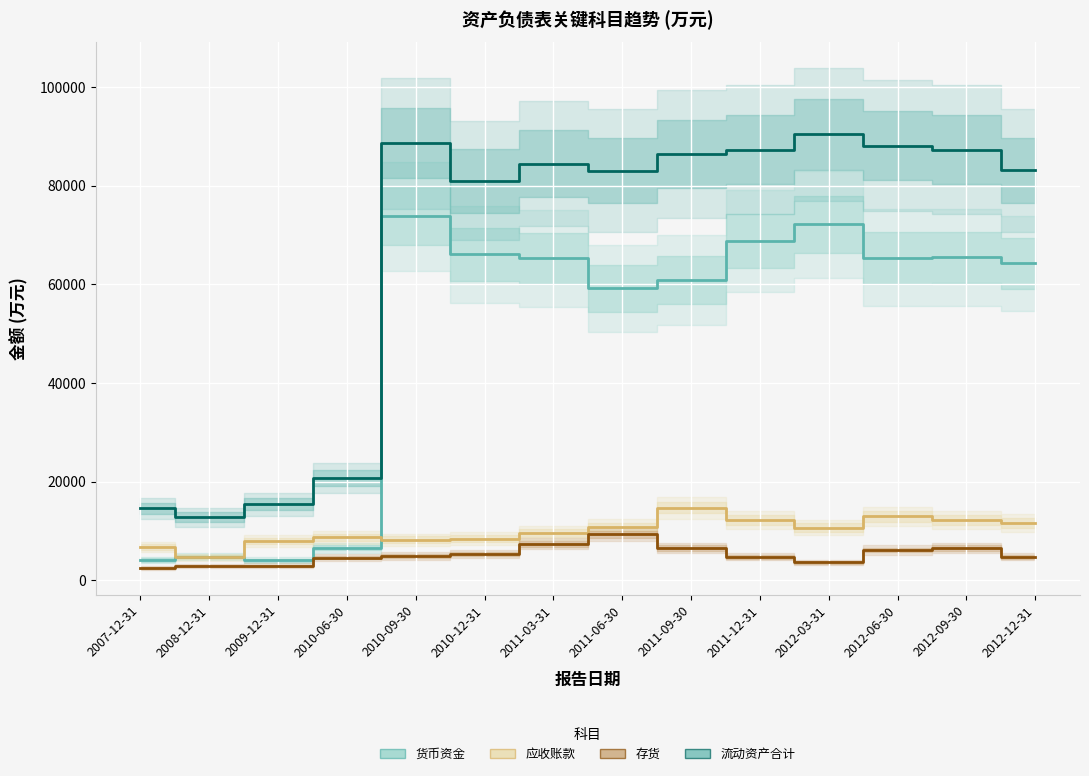

What is the difference between the 流动资产合计 values at 2008-12-31 and 2007-12-31?

1781